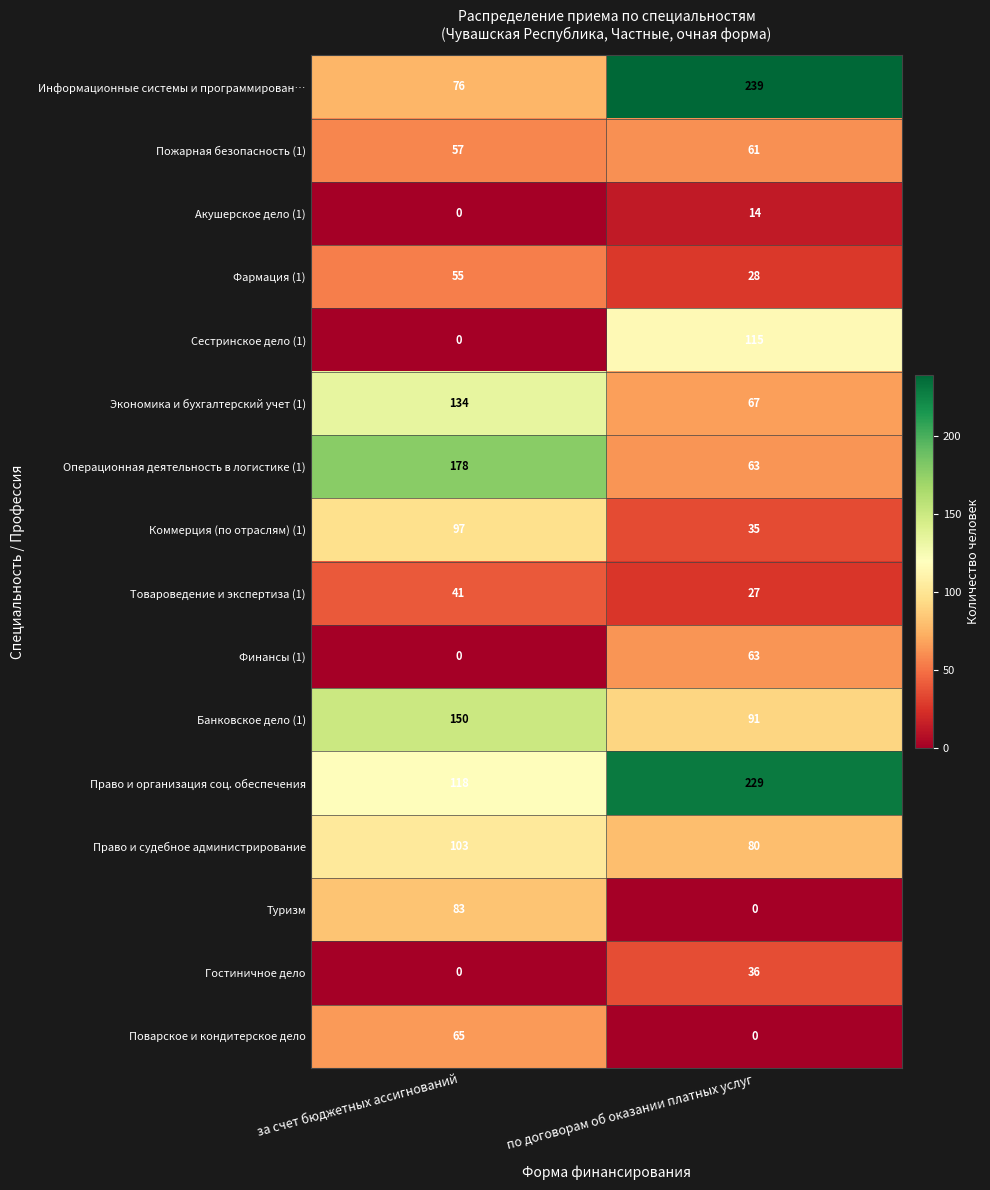

Is it true that Гостиничное дело equals 58 at по договорам об оказании платных услуг?

False